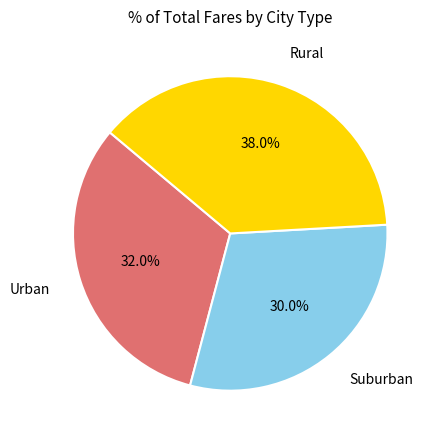

Does Urban represent more than half of the total?

No